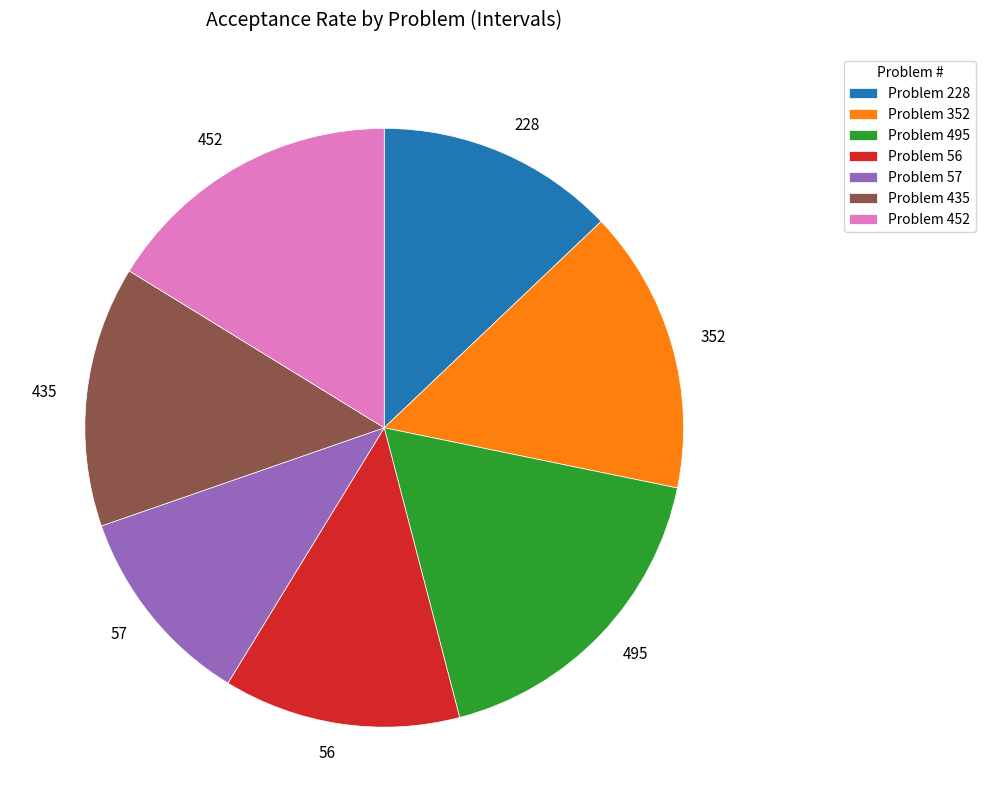

How many segments does this pie chart have?

7